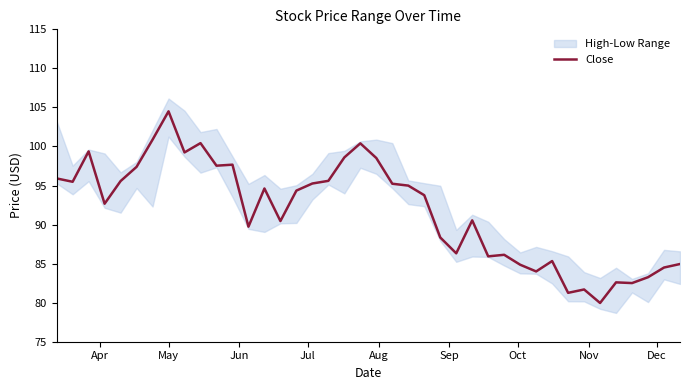

What is the average value?

91.8